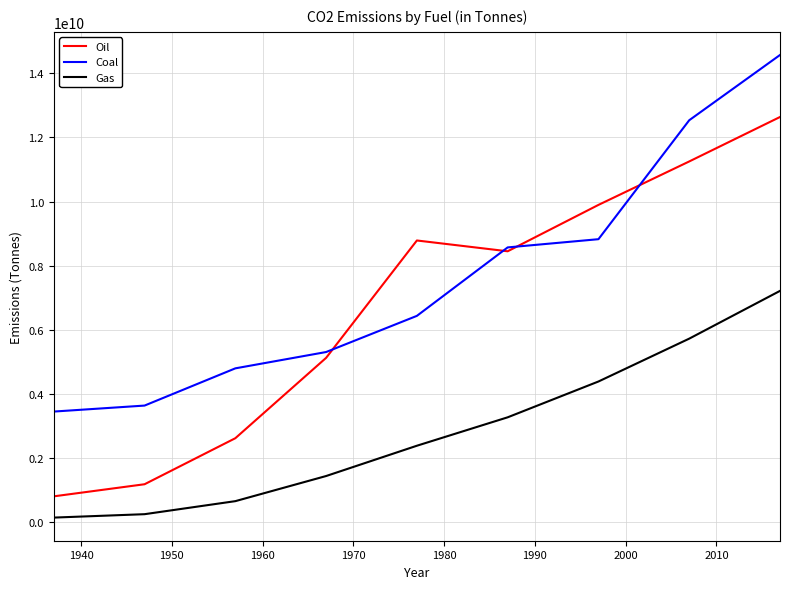

True or false: Coal has more than 1 interior local peaks.

False